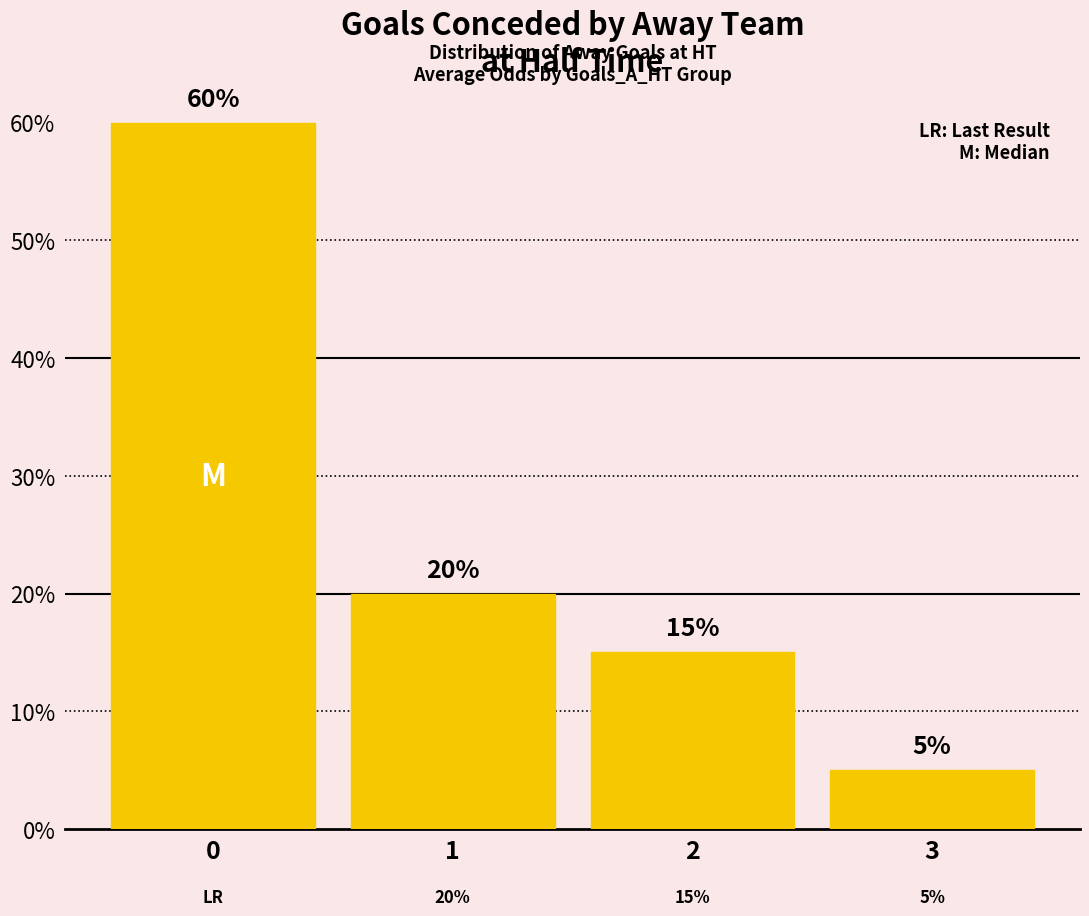

How many series are shown in this chart?

1